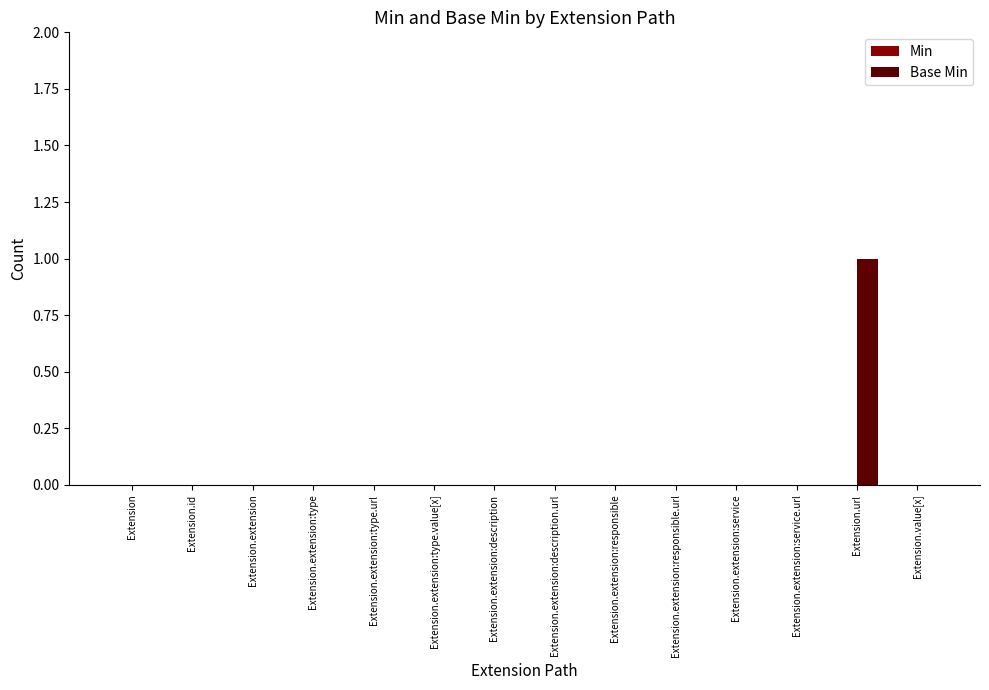

Which label corresponds to the largest value in the chart?

Extension.url